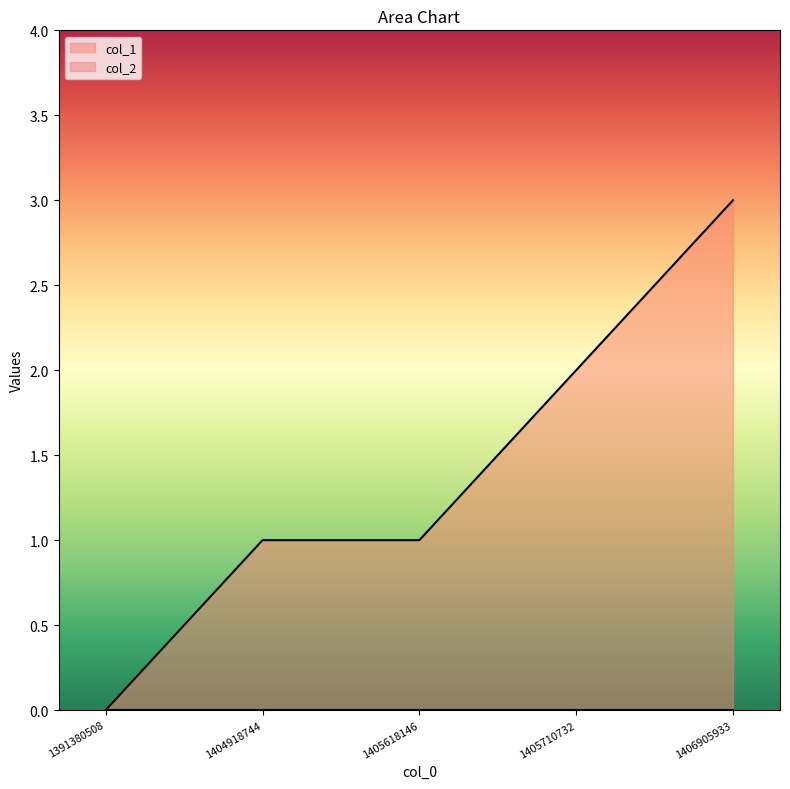

Rank the categories by value from highest to lowest.

1406905933, 1405710732, 1404918744, 1405618146, 1391380508